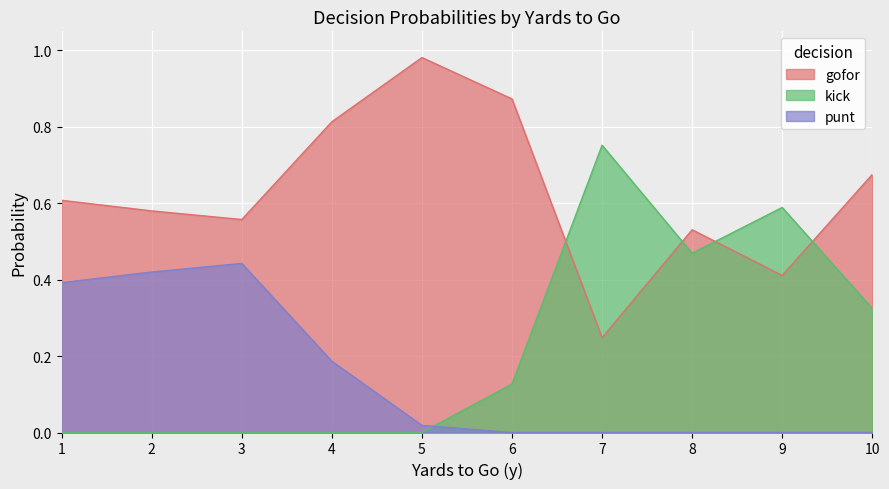

Which series changed the most between 5 and 8?

kick